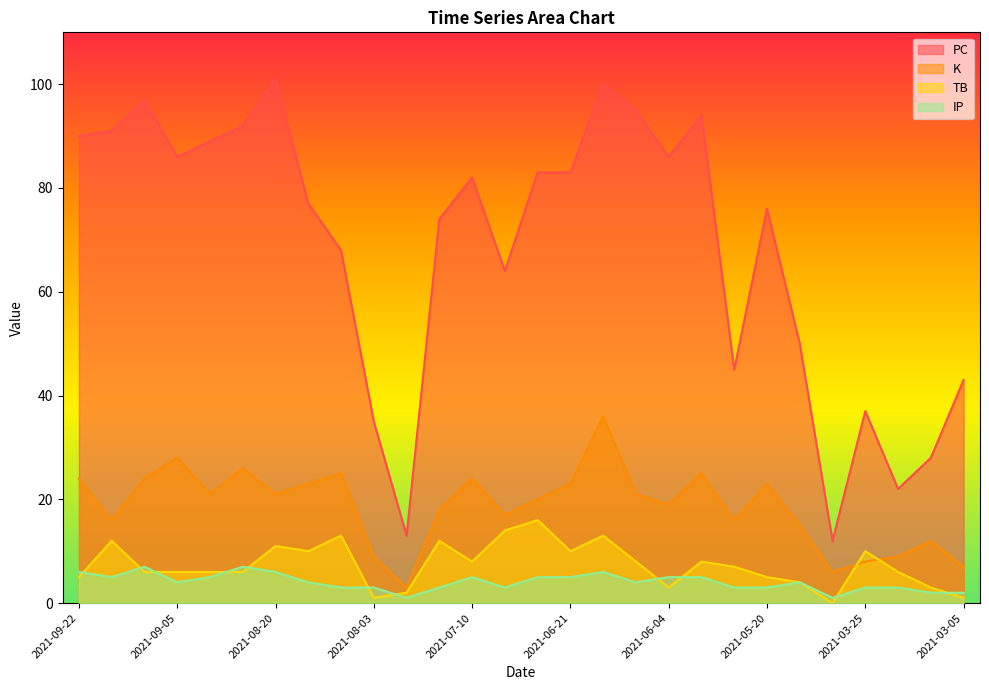

True or false: IP and PC intersect in this chart.

False